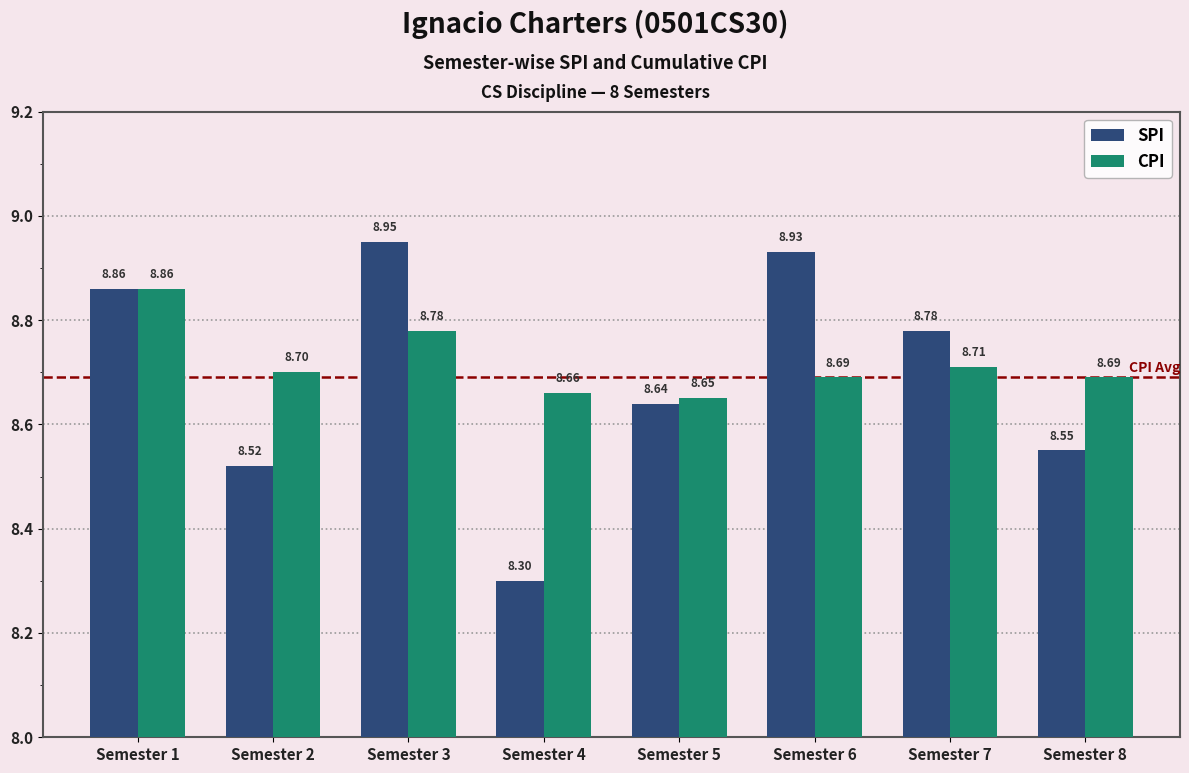

At how many categories does at least one series exceed 8?

8